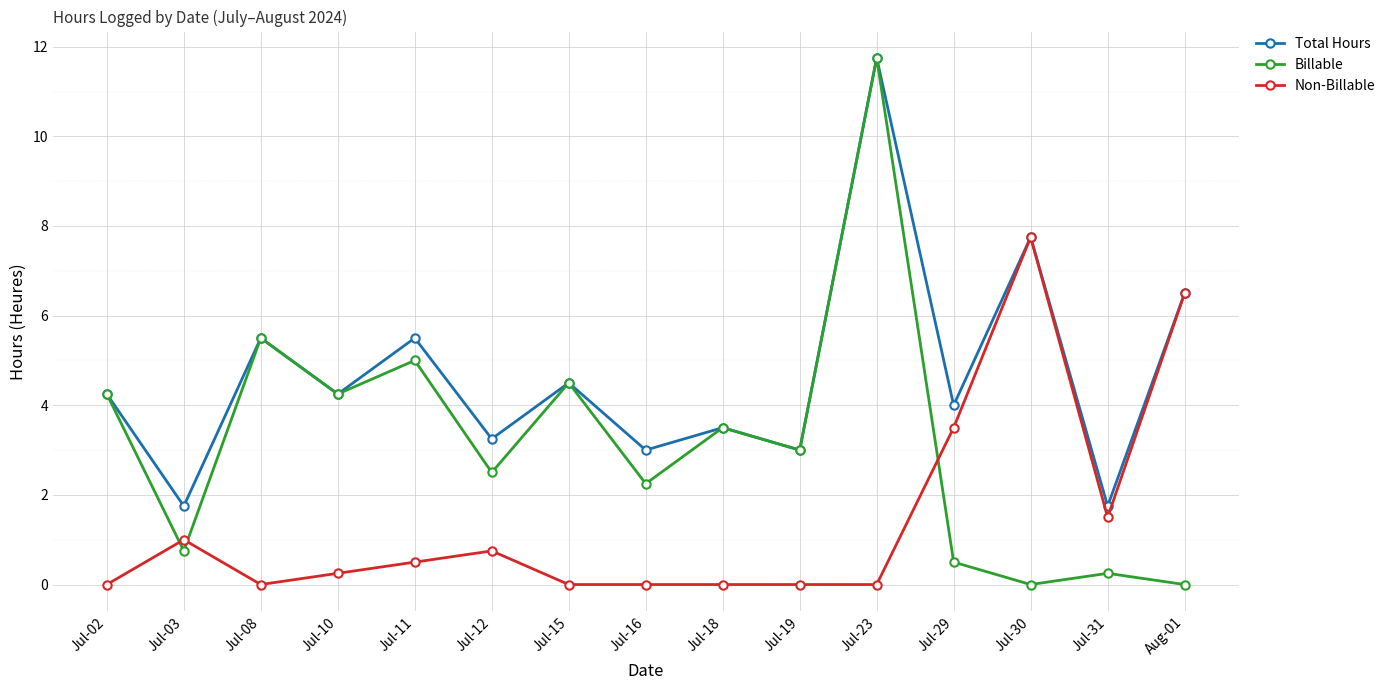

Read the Billable value at Jul-19.

3.0